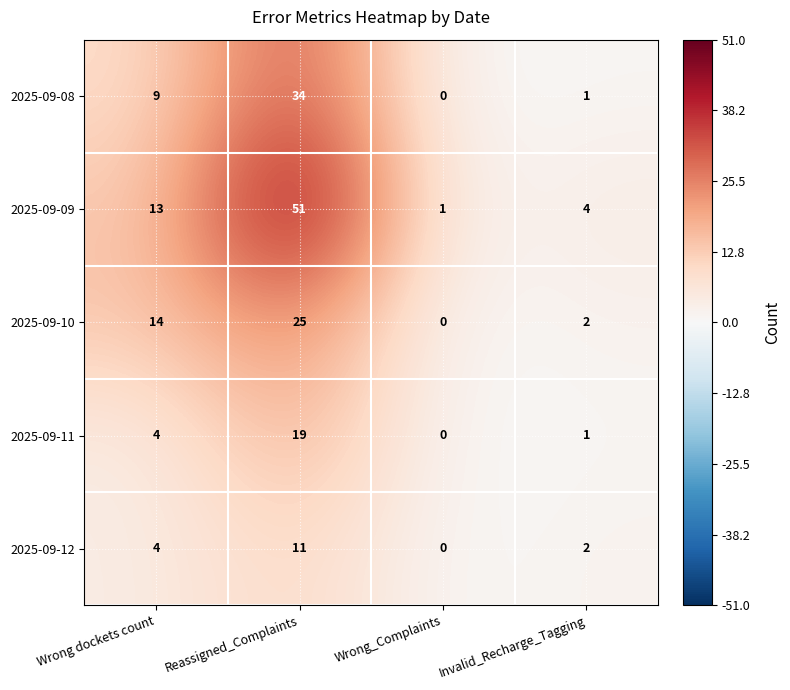

How many data points in 2025-09-10 are less than 14?

2